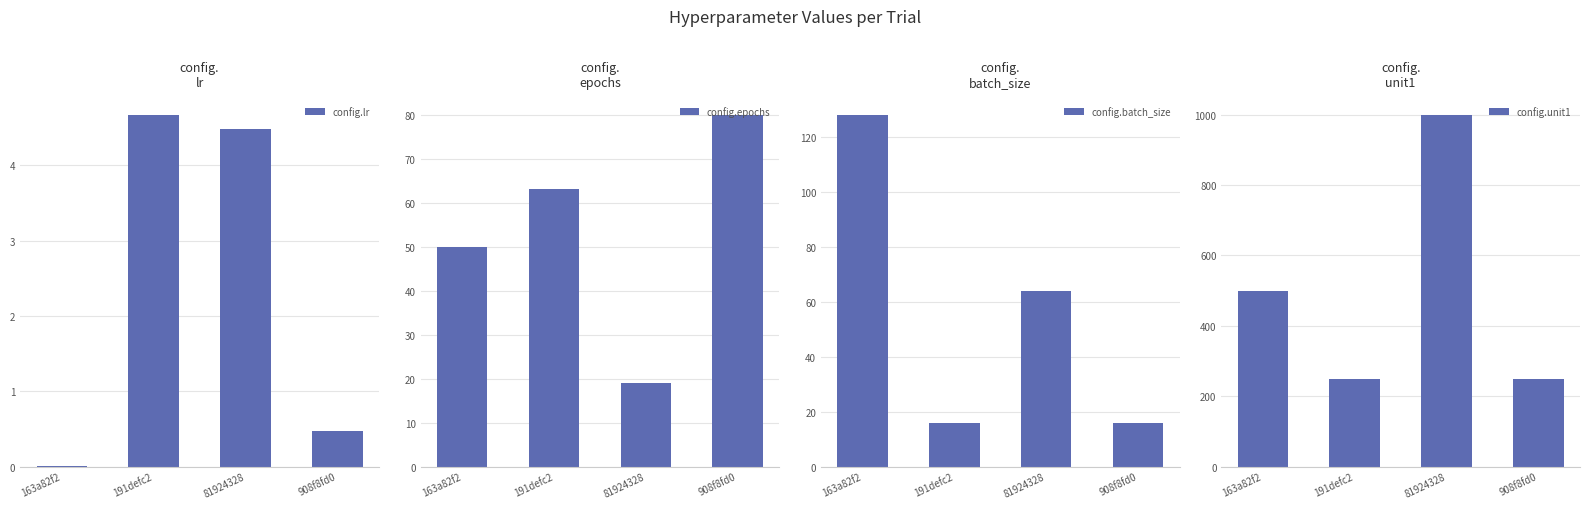

What is the difference between the second highest and second lowest values in the config.unit1 series?

250